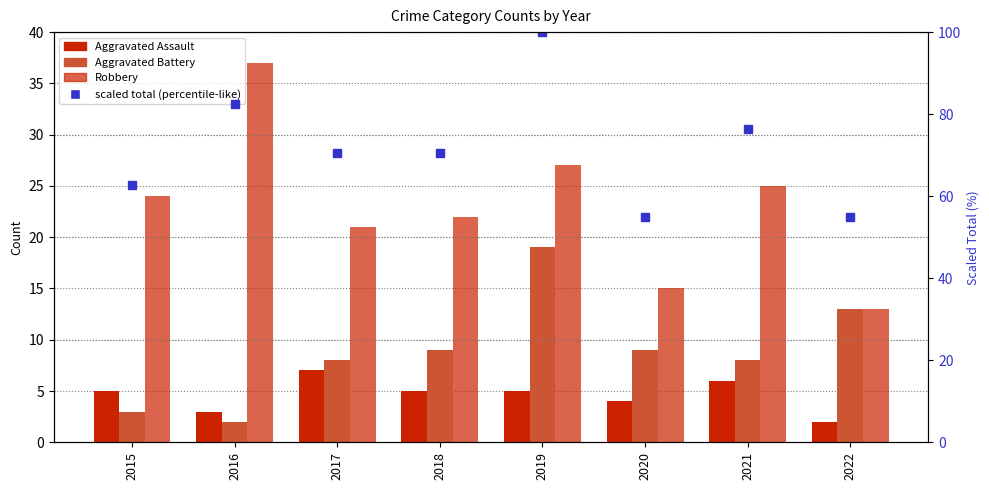

How many groups of bars are there?

8